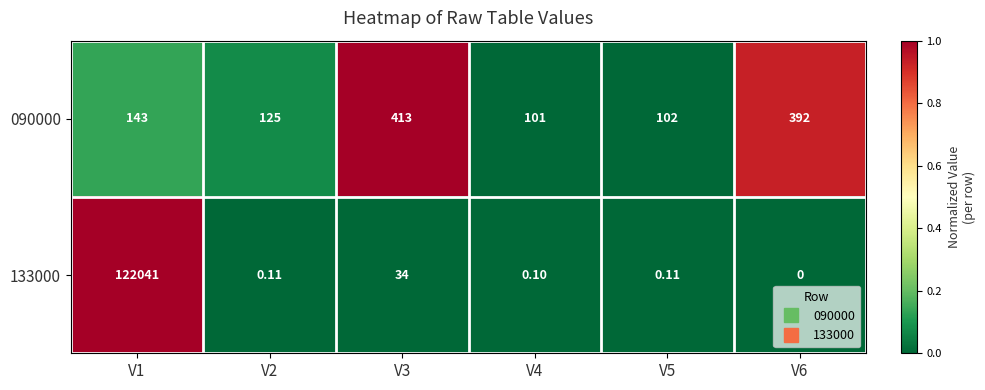

Between V1 and V4, which series saw the biggest shift?

133000